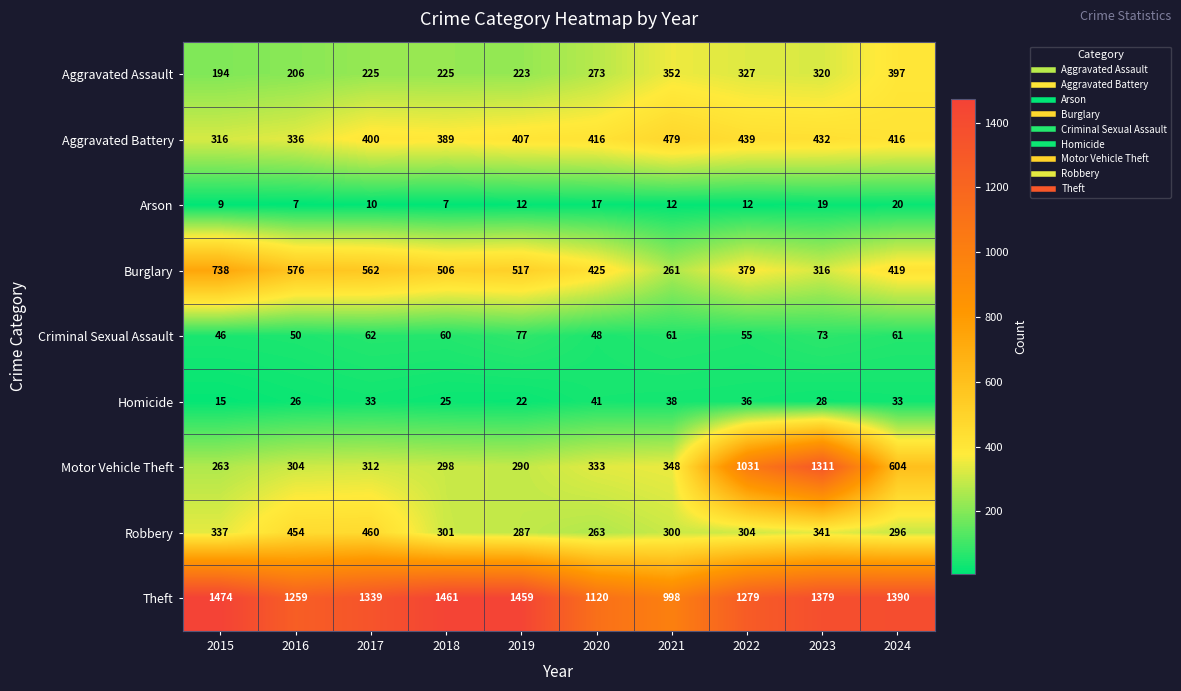

Between 2023 and 2024, which series saw the biggest shift?

Motor Vehicle Theft